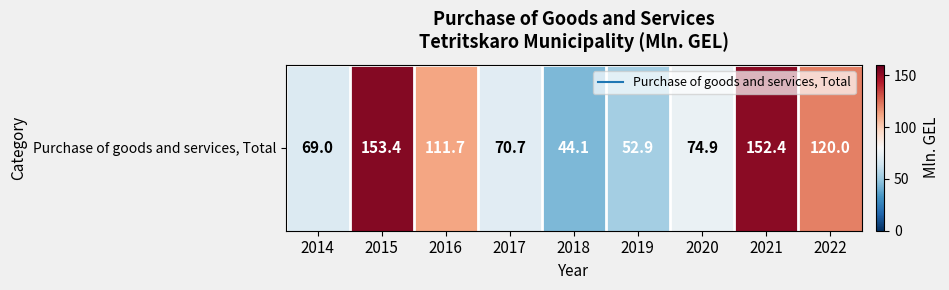

Where is the data nearest to the value 98?

2016